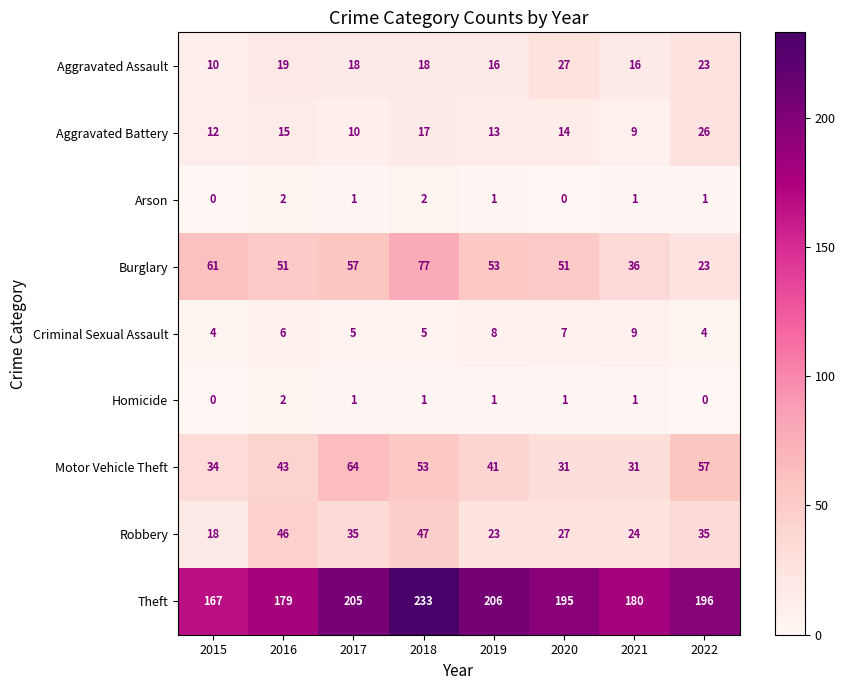

What is the difference between the maximum and minimum values in the Burglary series?

54